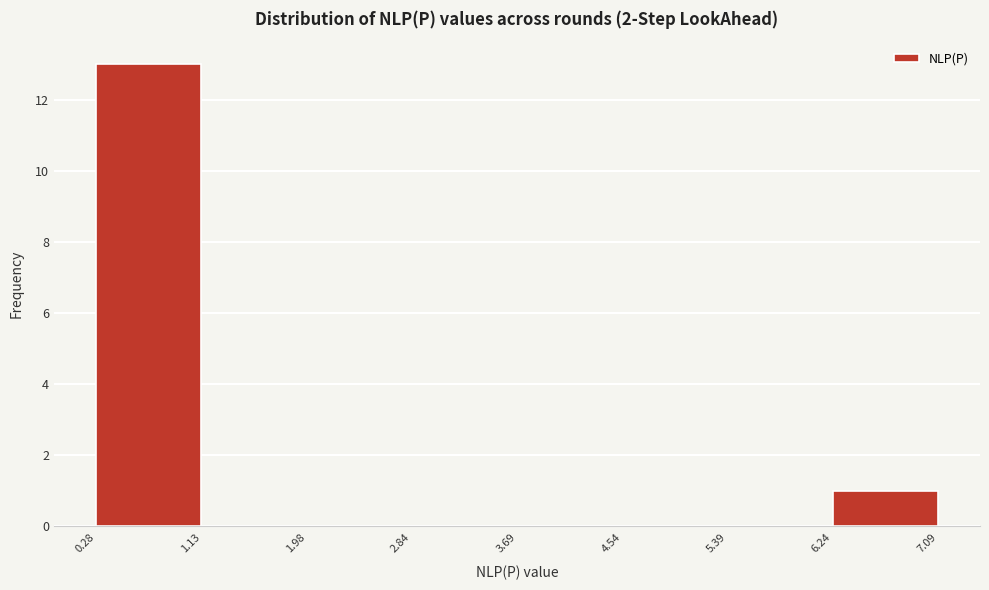

Reading left to right, transcribe this chart: for each bar, give the range it covers on the x-axis and its height. The values are not printed on the chart, so give them approximately, as read against the axis.

0.28 to 1.13: 13
1.13 to 1.98: 0
1.98 to 2.84: 0
2.84 to 3.69: 0
3.69 to 4.54: 0
4.54 to 5.39: 0
5.39 to 6.24: 0
6.24 to 7.09: 1